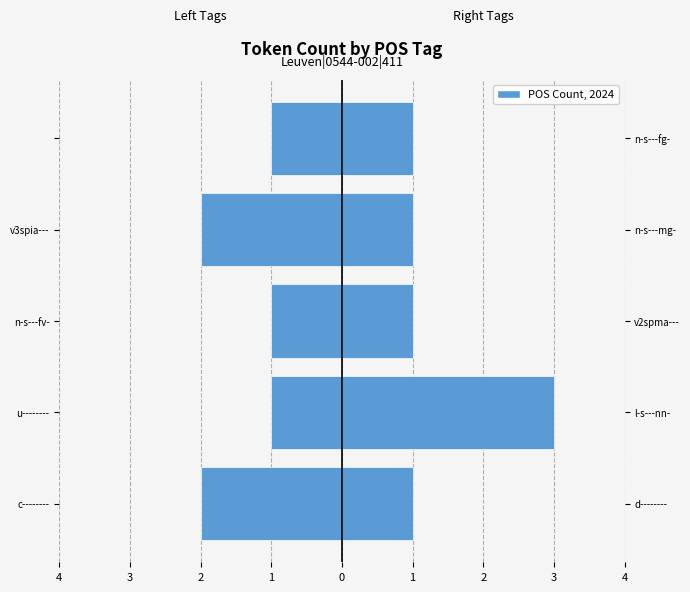

Reading right to left, extract all data points from this chart.

Left Tags (ODD): -1	-2	-1	-1	-2
Right Tags (EVEN): 1	1	1	3	1